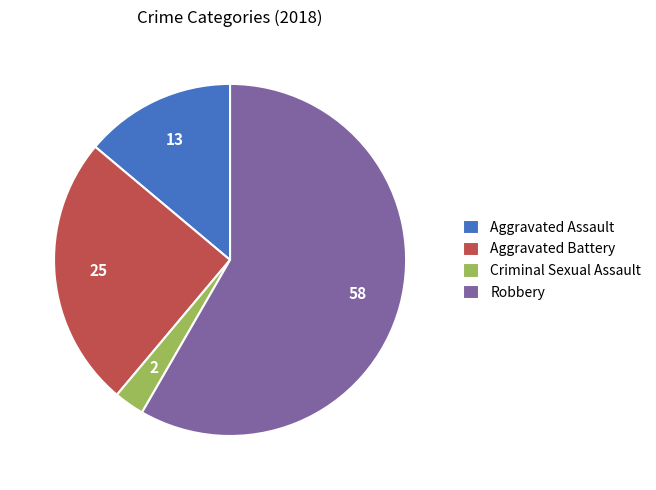

Is Aggravated Assault the majority of the pie?

No